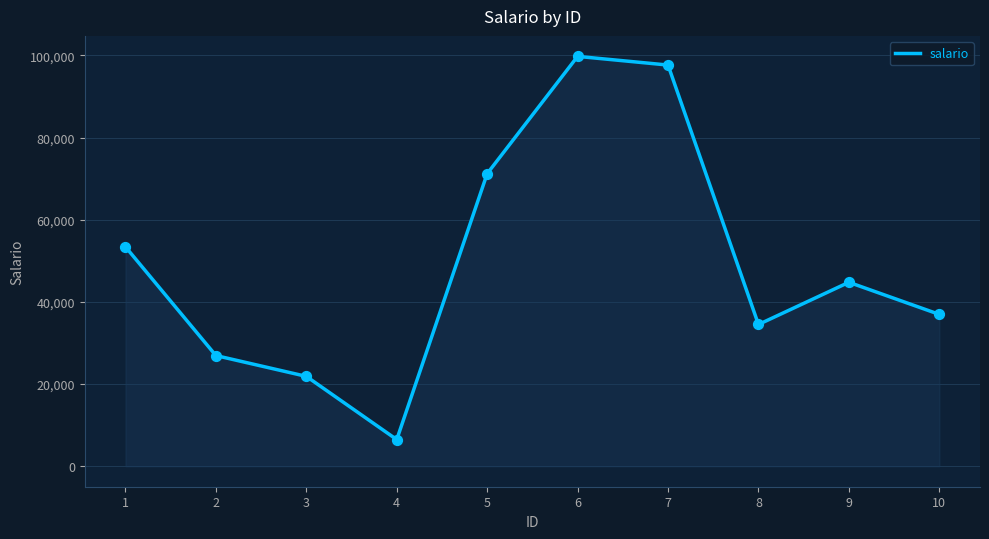

What is the change in value from 4 to 9?

+38289